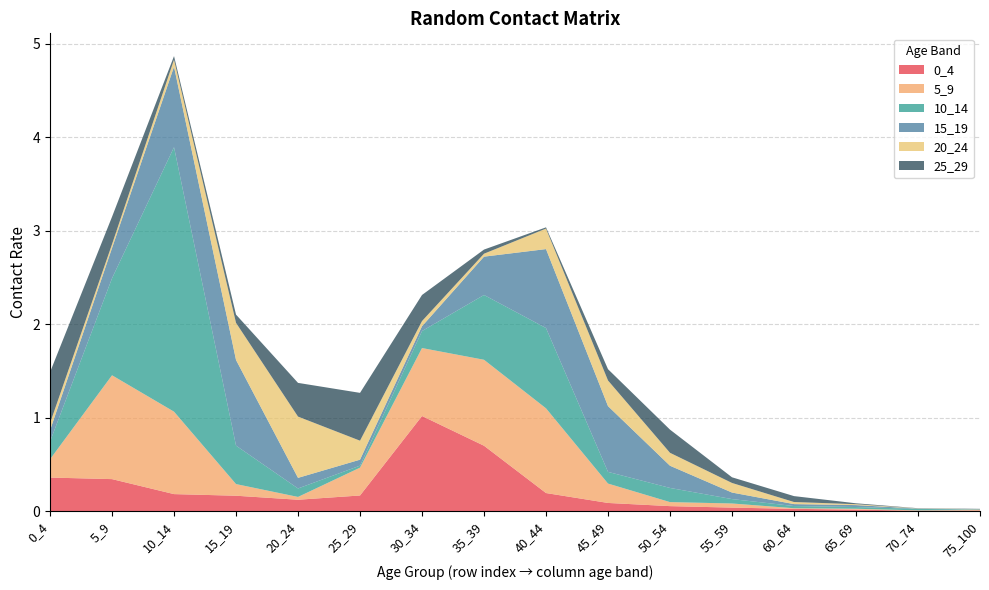

Reading left to right, extract all data points from this chart.

0_4: 0.4	0.3	0.2	0.2	0.1	0.2	1.0	0.7	0.2	0.1	0.1	0.0	0.0	0.0	0.0	0.0
5_9: 0.2	1.1	0.9	0.1	0.0	0.3	0.7	0.9	0.9	0.2	0.0	0.0	0.0	0.0	0.0	0.0
10_14: 0.2	1.0	2.8	0.4	0.1	0.0	0.2	0.7	0.9	0.1	0.2	0.0	0.0	0.0	0.0	0.0
15_19: 0.1	0.3	0.9	0.9	0.1	0.1	0.1	0.4	0.8	0.7	0.2	0.1	0.0	0.0	0.0	0.0
20_24: 0.1	0.0	0.1	0.4	0.7	0.2	0.1	0.0	0.2	0.3	0.1	0.1	0.0	0.0	0.0	0.0
25_29: 0.5	0.3	0.0	0.1	0.4	0.5	0.3	0.0	0.0	0.1	0.2	0.1	0.1	0.0	0.0	0.0